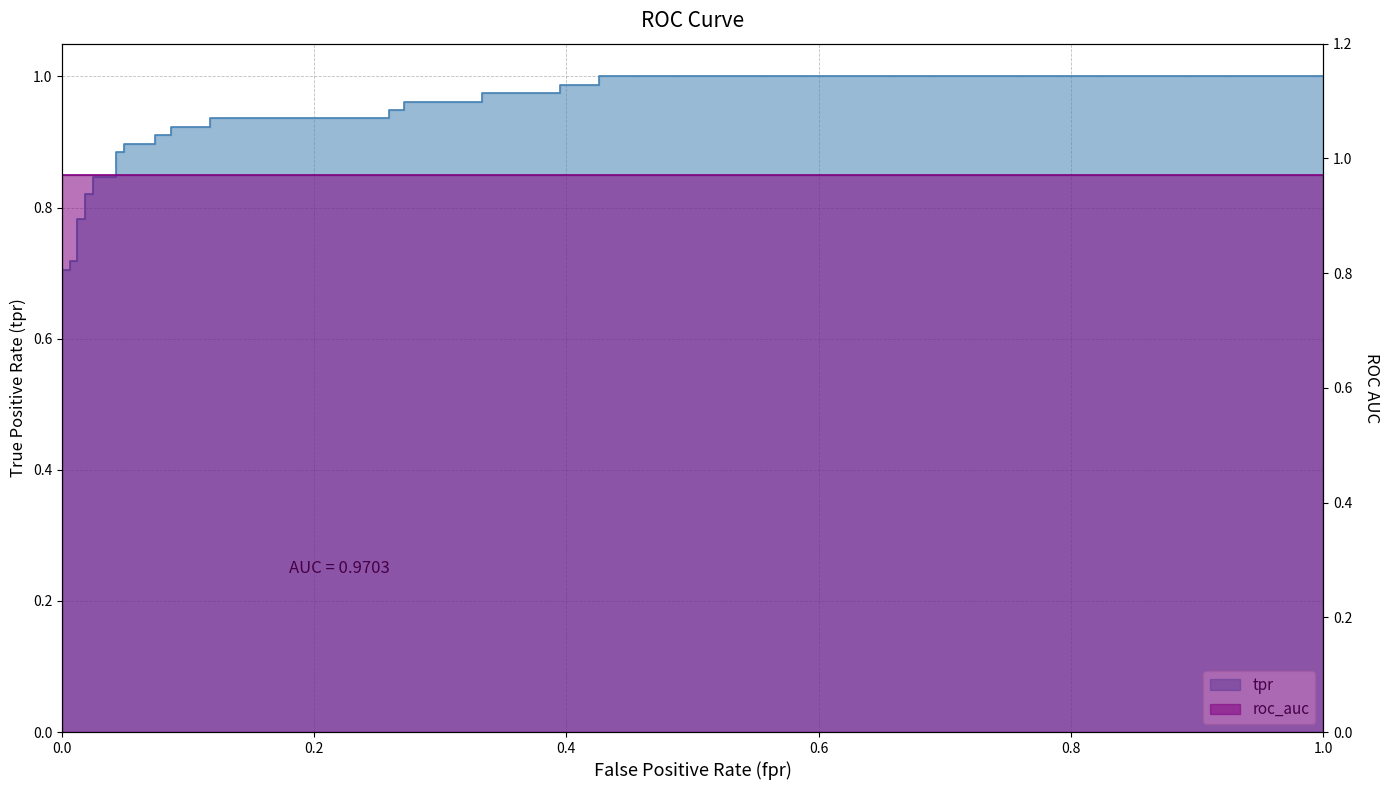

What position from the left is 24?

25